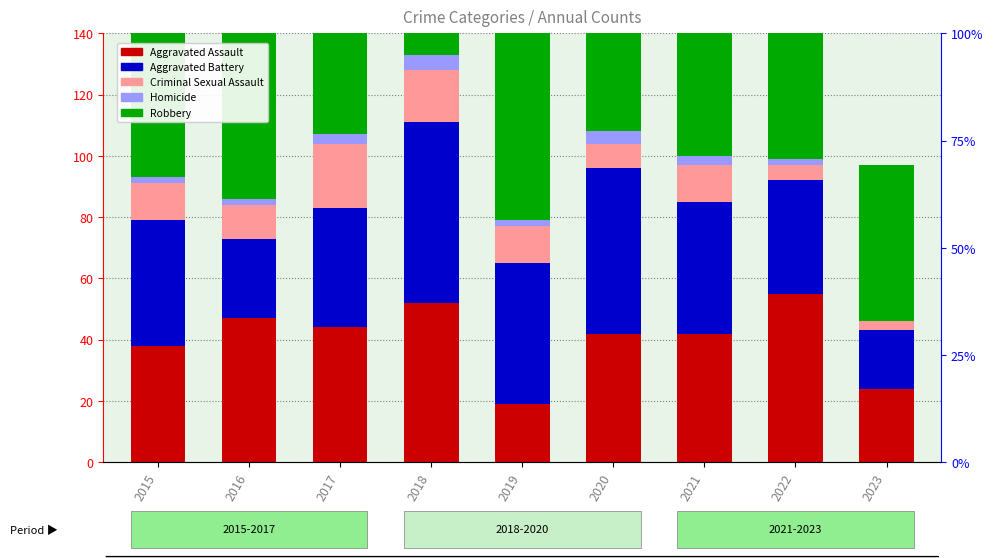

Reading left to right, list all the values displayed in this chart.

Aggravated Assault: 38	47	44	52	19	42	42	55	24
Aggravated Battery: 41	26	39	59	46	54	43	37	19
Criminal Sexual Assault: 12	11	21	17	12	8	12	5	3
Homicide: 2	2	3	5	2	4	3	2	0
Robbery: 90	86	111	100	77	81	74	90	51